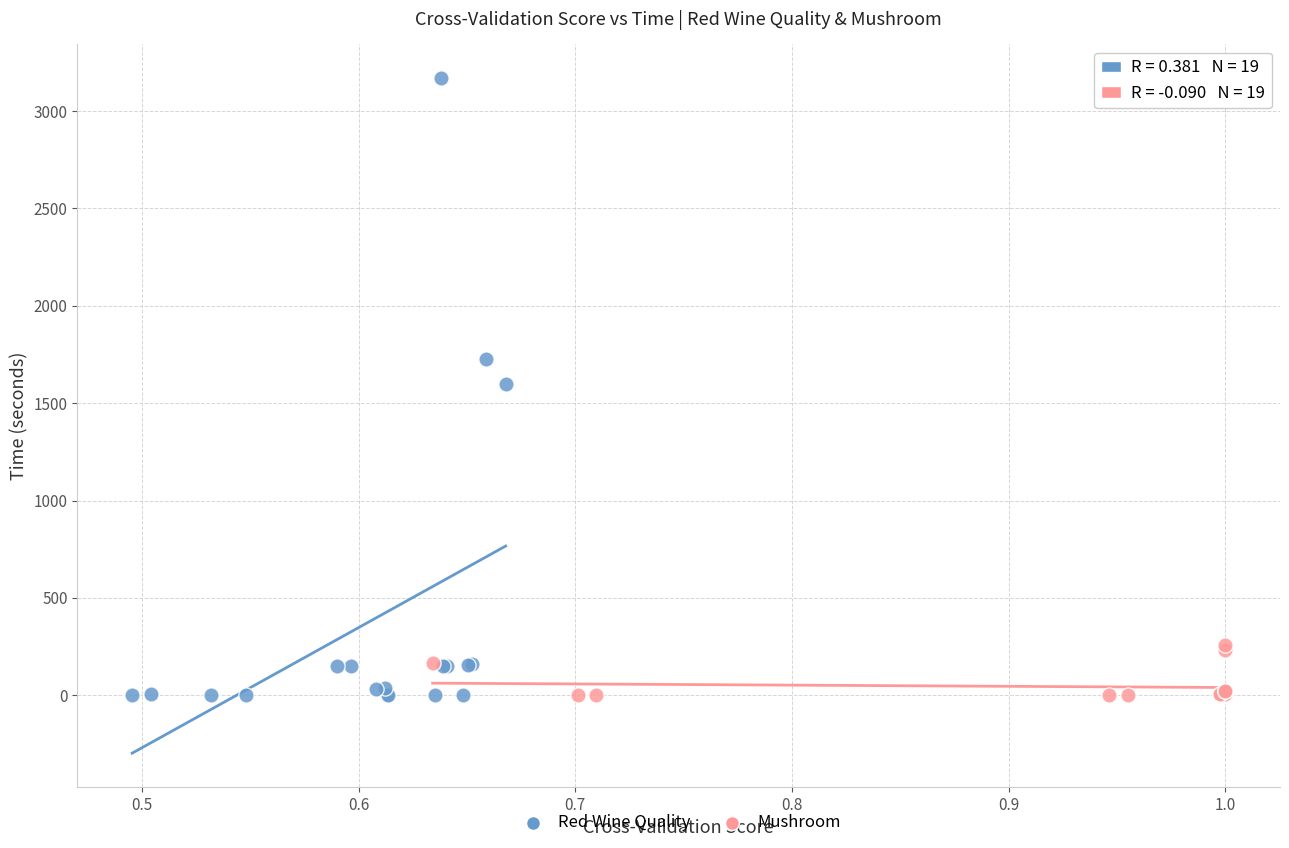

What are all the series names shown in the legend?

Red Wine Quality, Mushroom